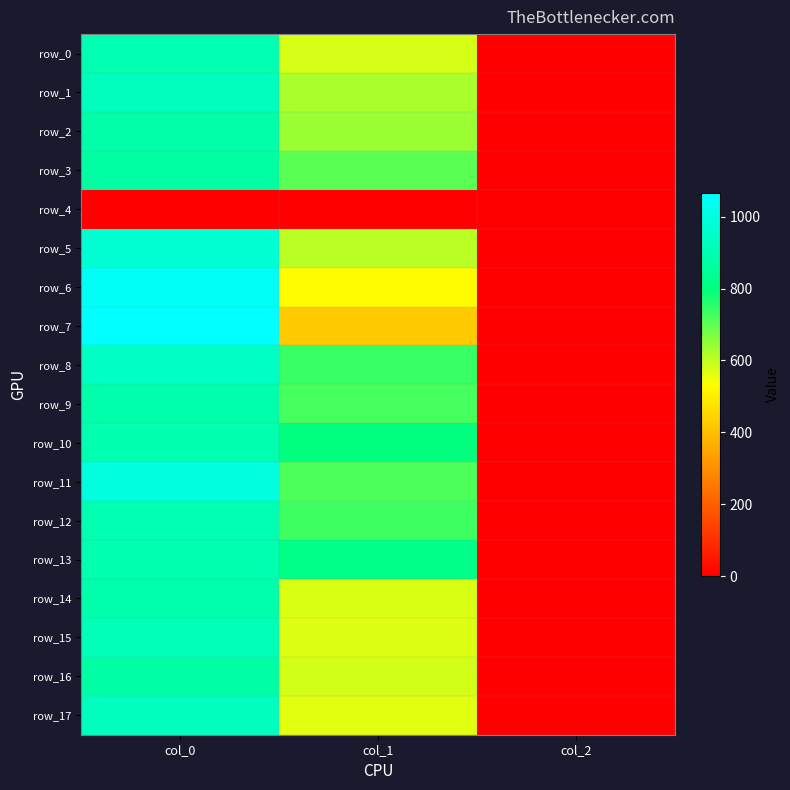

What is the sum of the row_7 values at col_1 and col_0?

1488.5